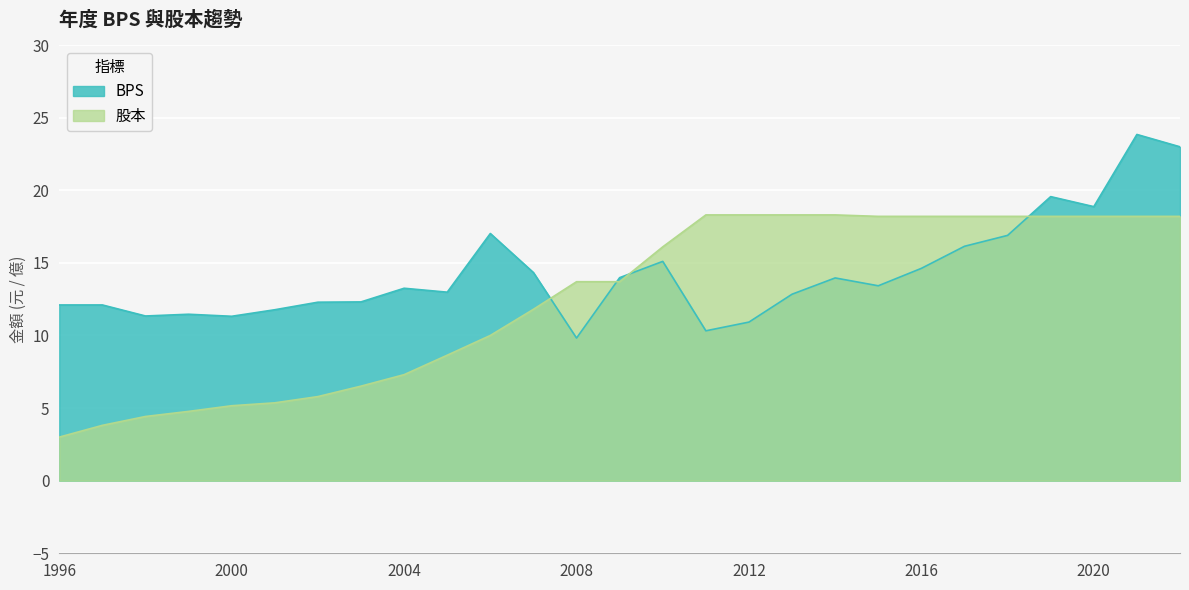

Which category has the highest value in the BPS series?

2021